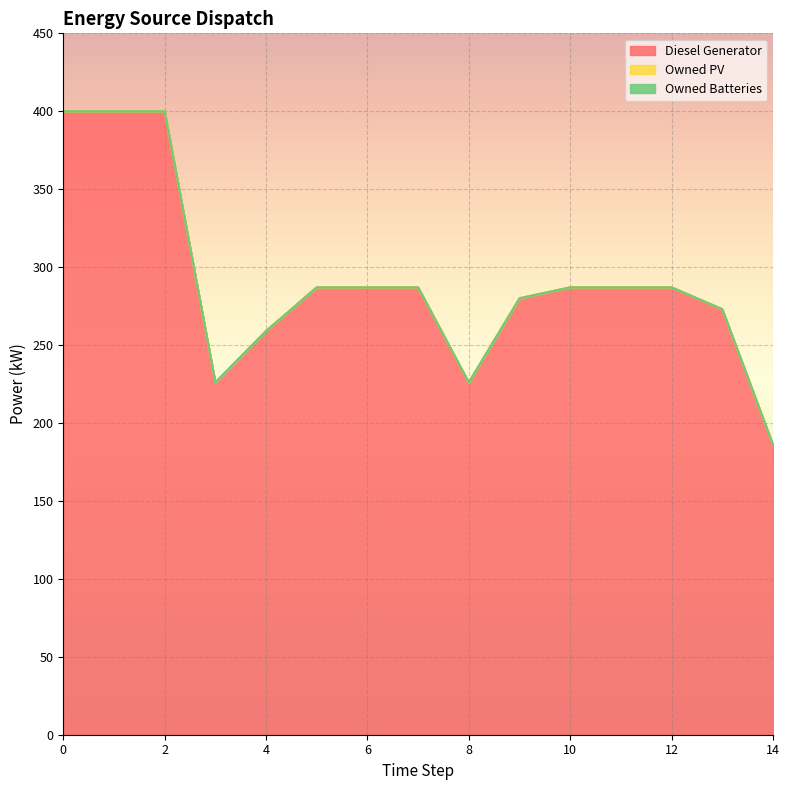

What is the total value across all series at 6?

287